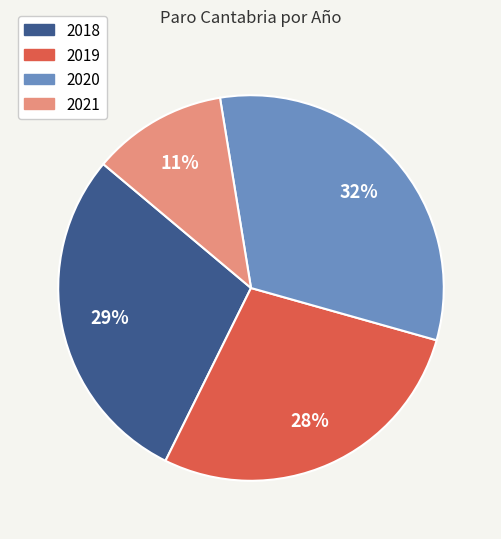

Between 2019 and 2020, which is larger?

2020